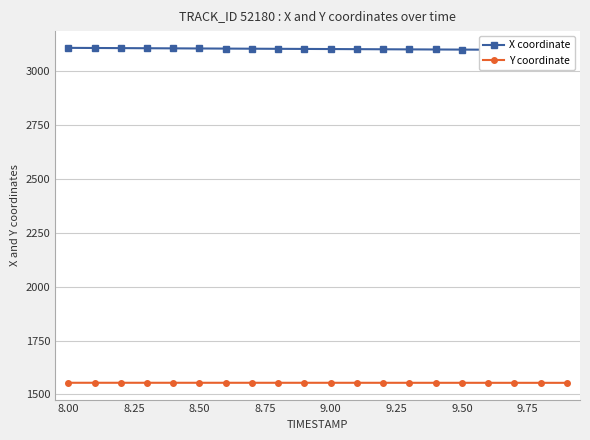

The value of Y coordinate at 9.00 is 1553.9. True or false?

True